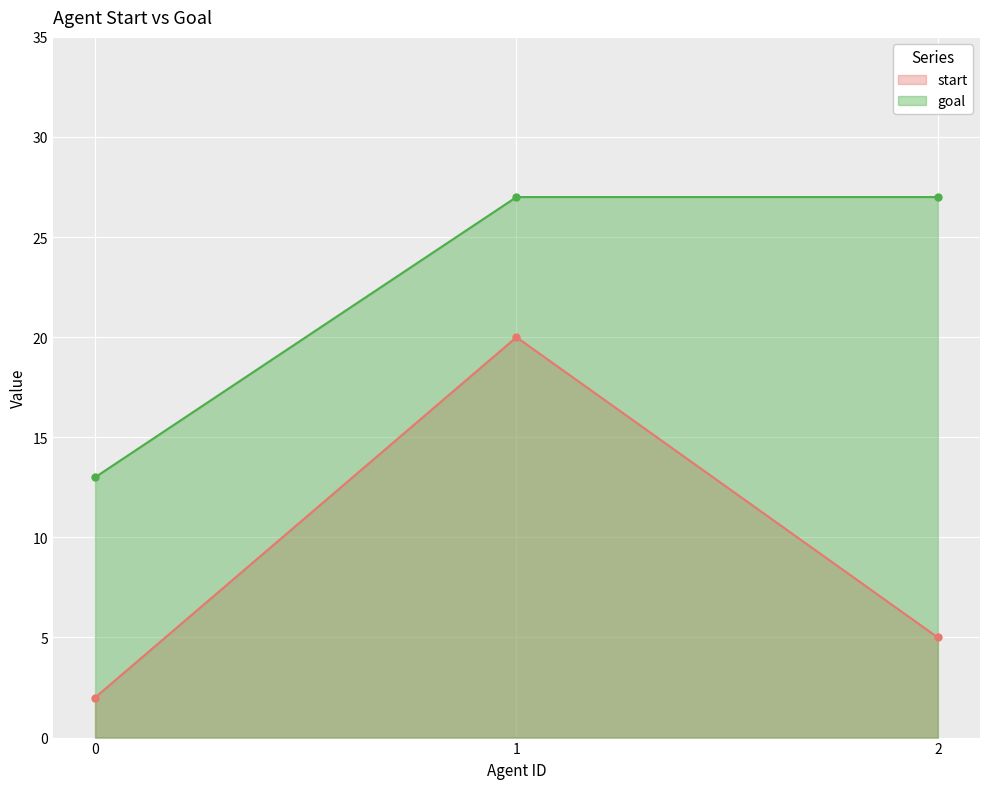

What is the total value across all series at 2?

32